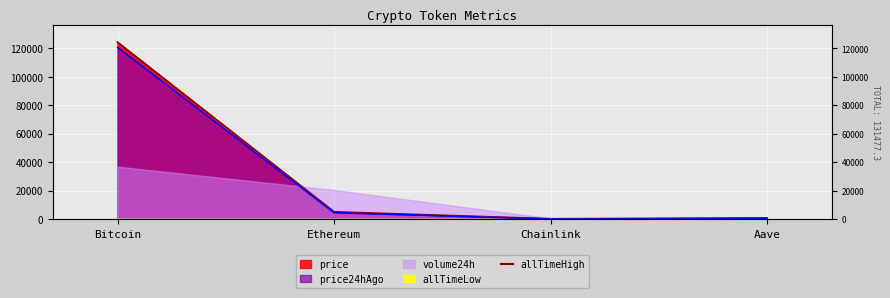

Reading left to right, transcribe all the data shown in this chart.

Bitcoin=124128.0	Ethereum=4946.1	Chainlink=52.7	Aave=661.7